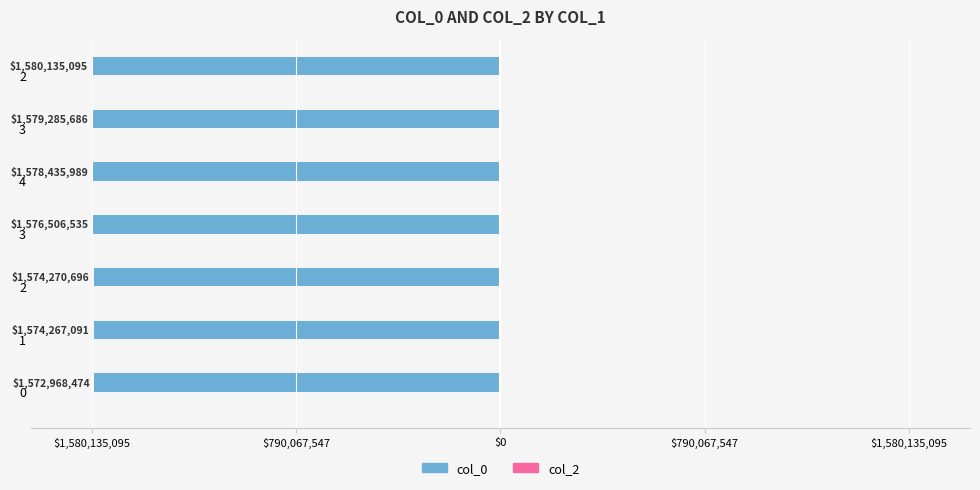

What is the minimum value shown in the chart?

-1580135095.0